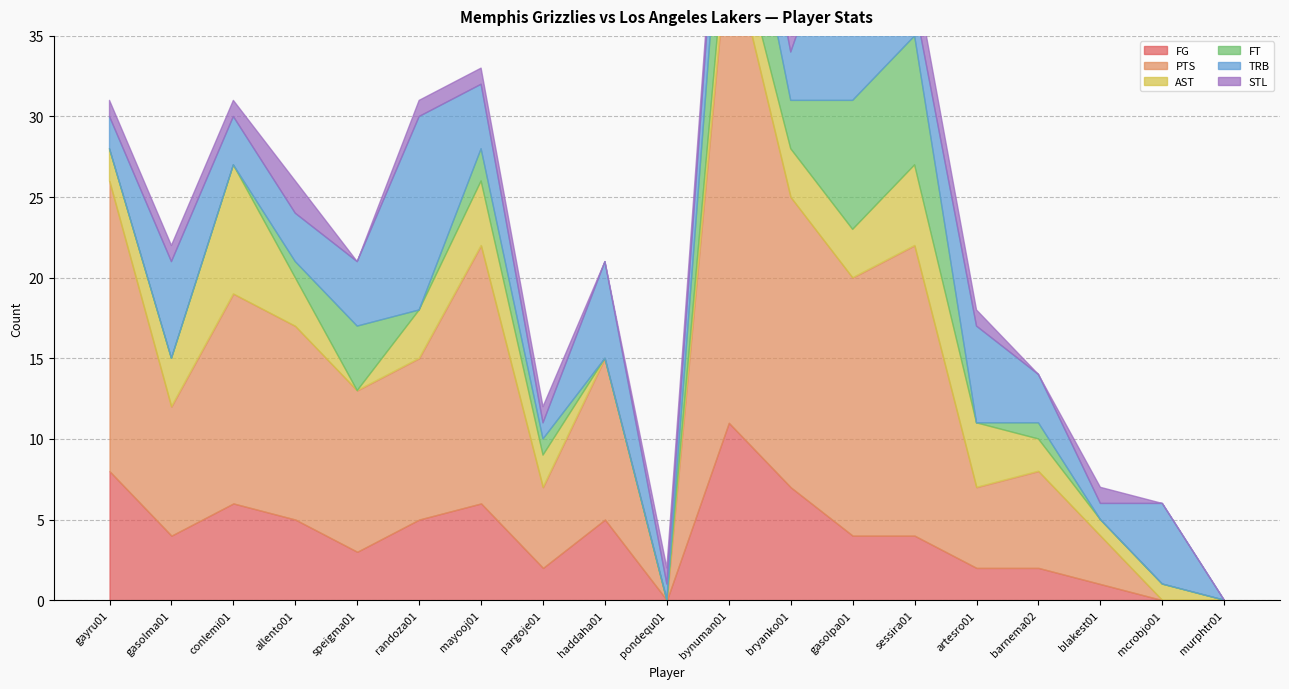

How many data points in AST are above 2?

9